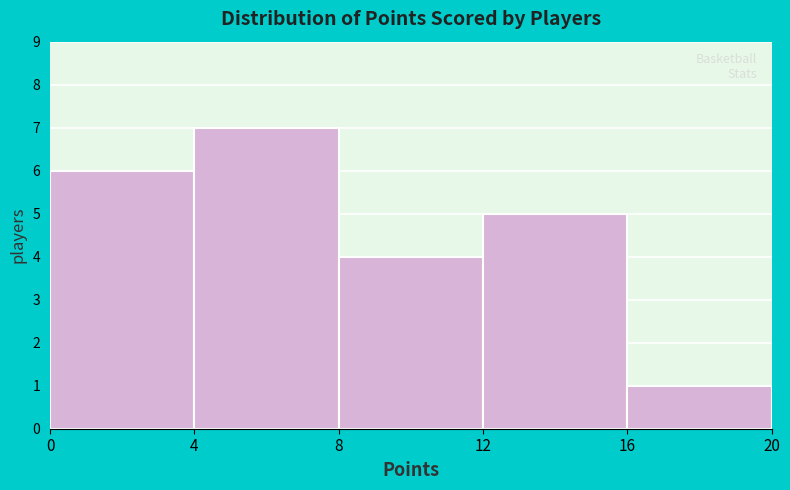

How tall is the bar that spans 4 to 8 on the x-axis? The values are not printed on the chart, so give them approximately, as read against the axis.

7